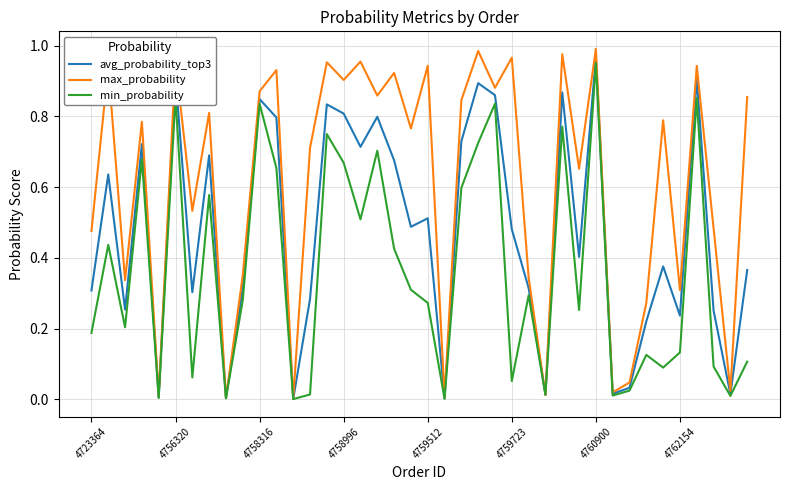

Which series has the largest total across all categories?

max_probability